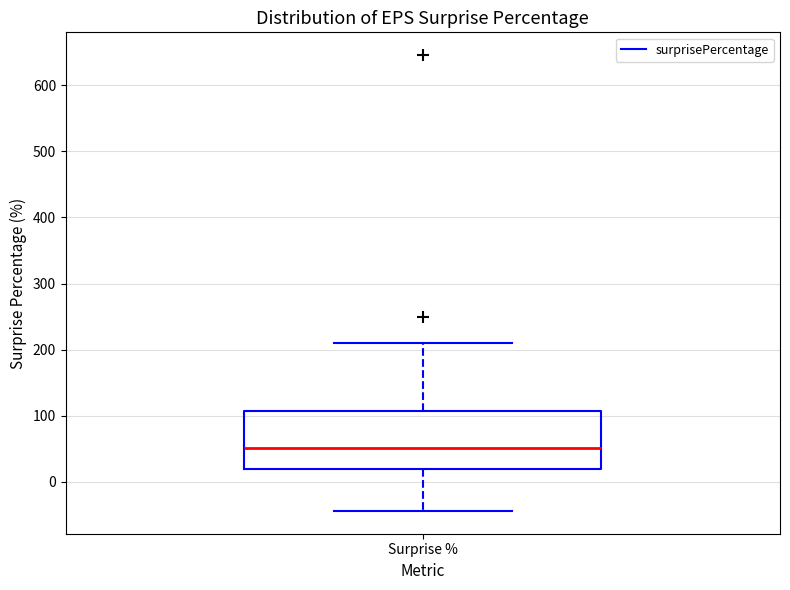

Read this box plot against the y-axis: the position of the median line, the range covered by the box, and the ends of both whiskers. The values are not printed on the chart, so give them approximately, as read against the axis.

median 50, box 20 to 110, whiskers -40 to 210